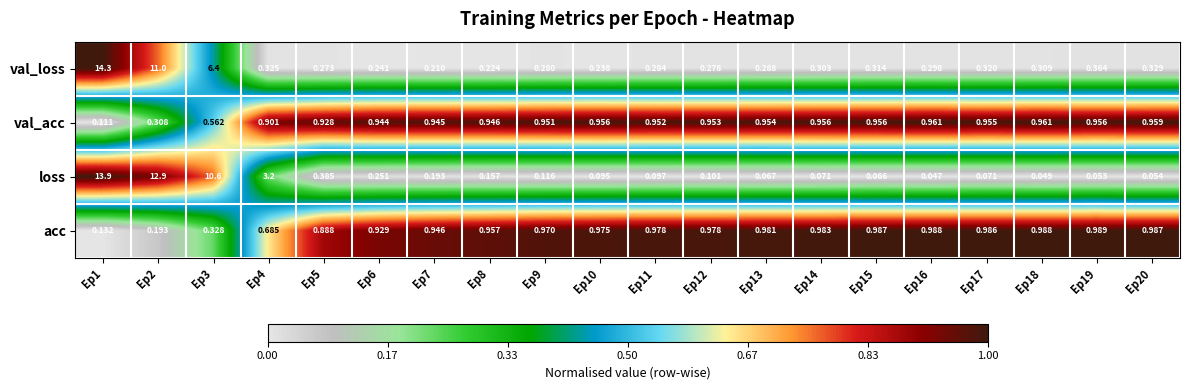

At how many categories does at least one series exceed 0?

20